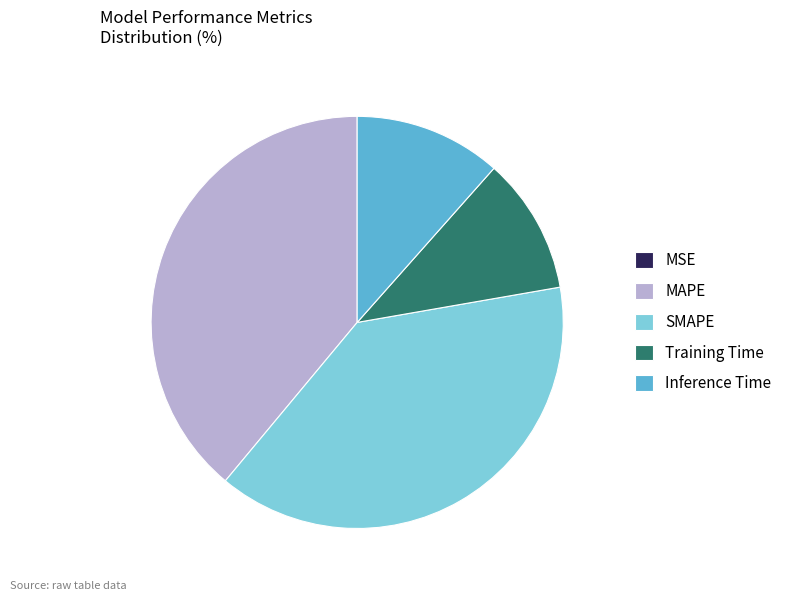

Between Training Time and MAPE, which is larger?

MAPE